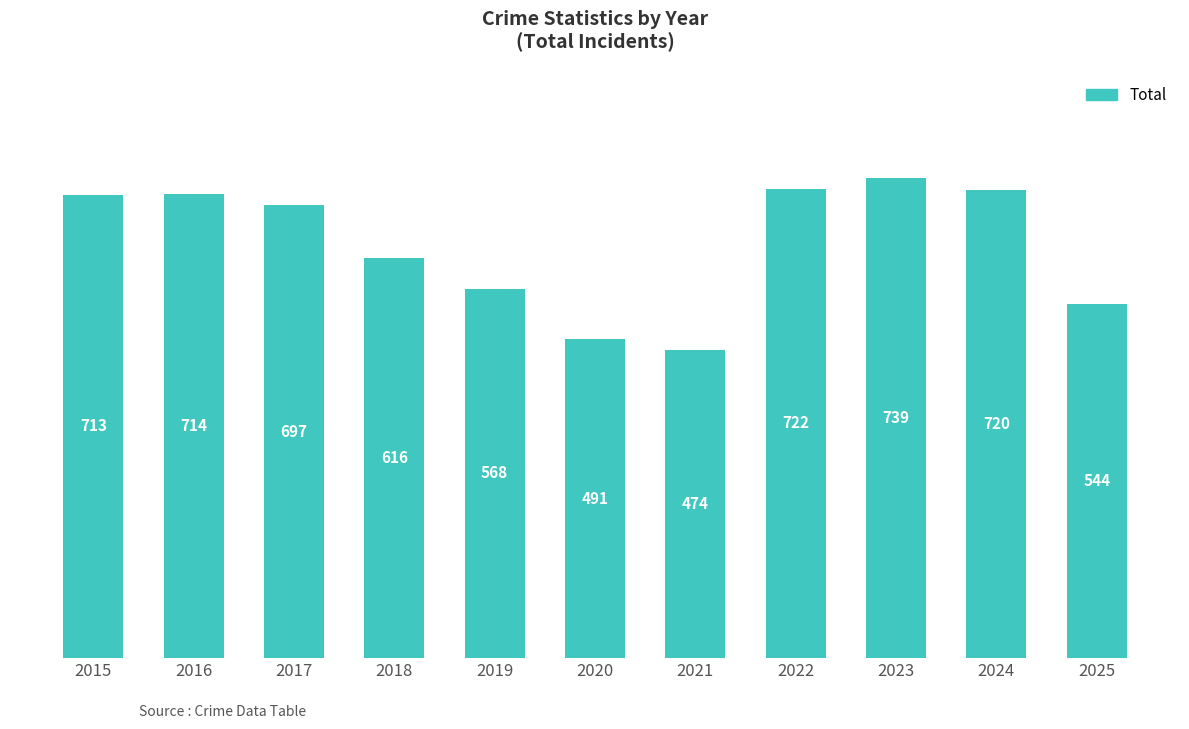

Approximately how many times larger is the value at 2015 compared to 2021?

1.5